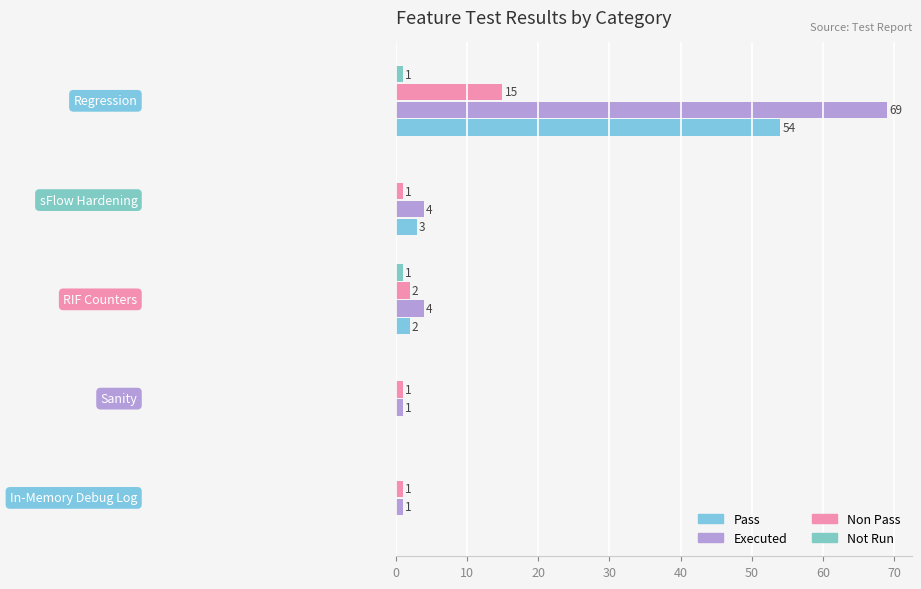

Count the number of data series in this chart.

4